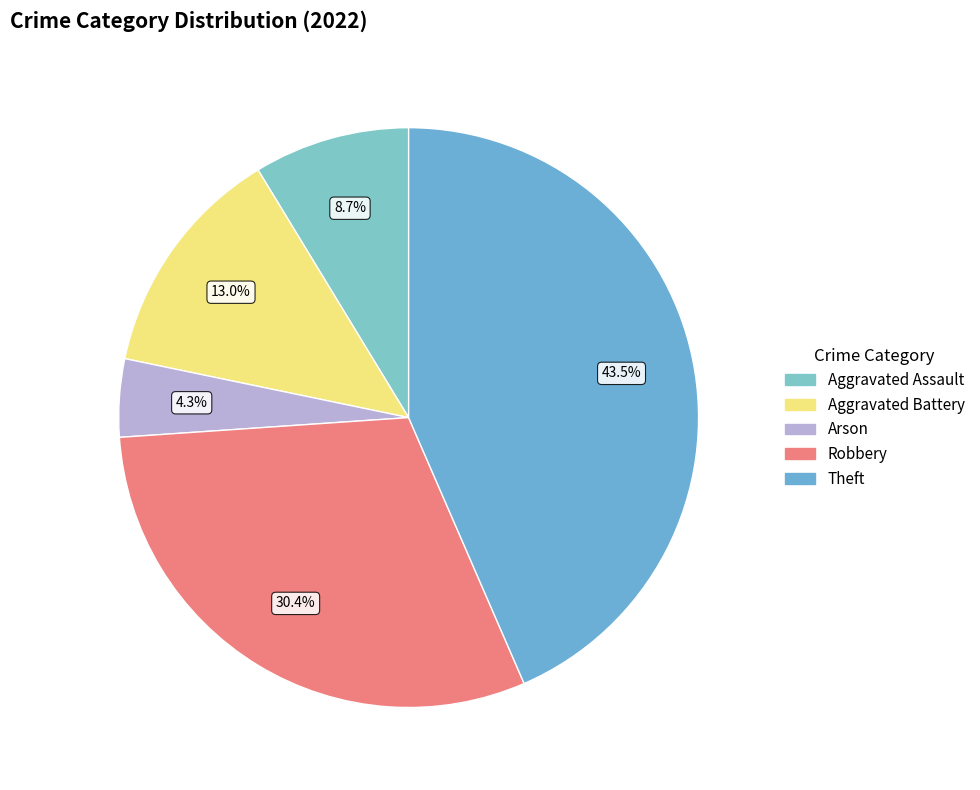

Is the sum of Arson and Robbery greater than half?

No